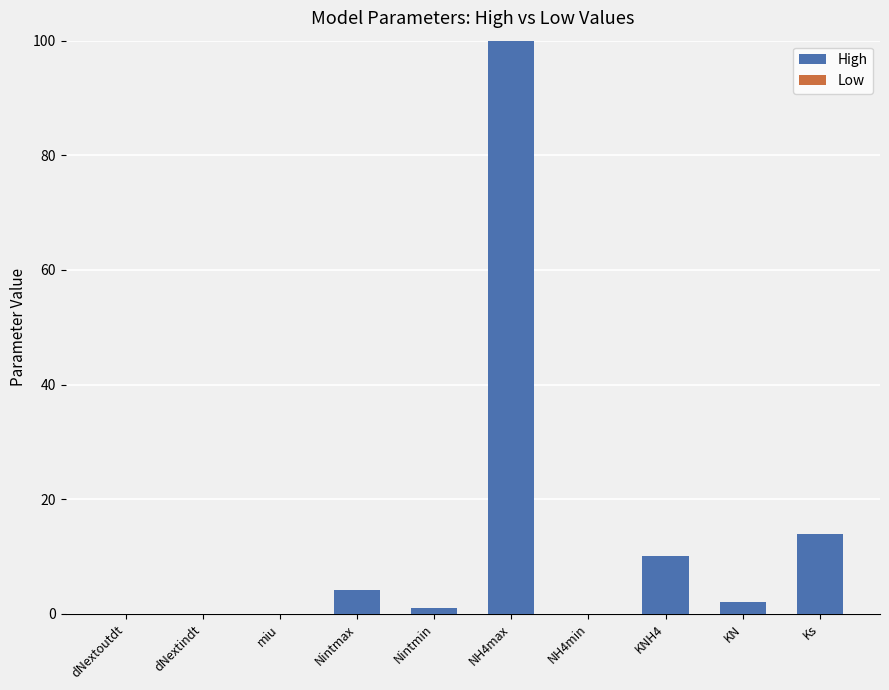

The chart shows a value of 10.0 at KNH4. True or false?

True